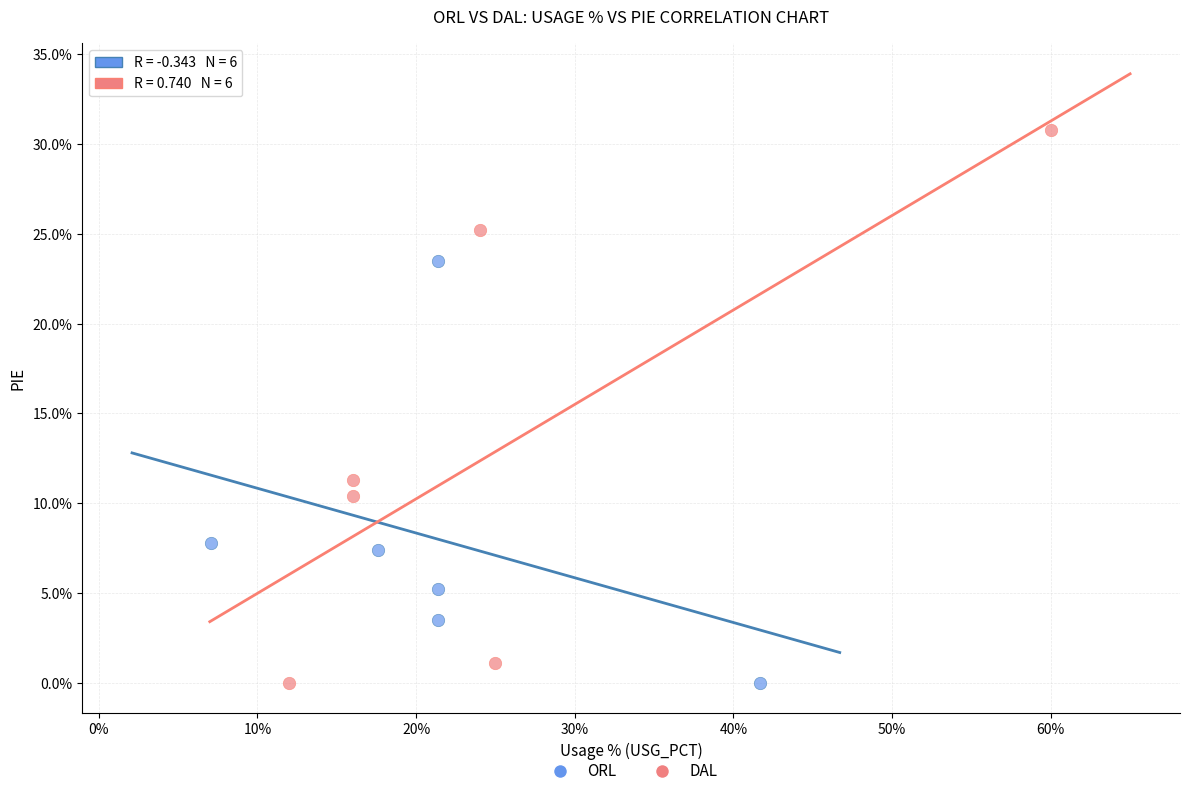

What are all the series names shown in the legend?

ORL, DAL